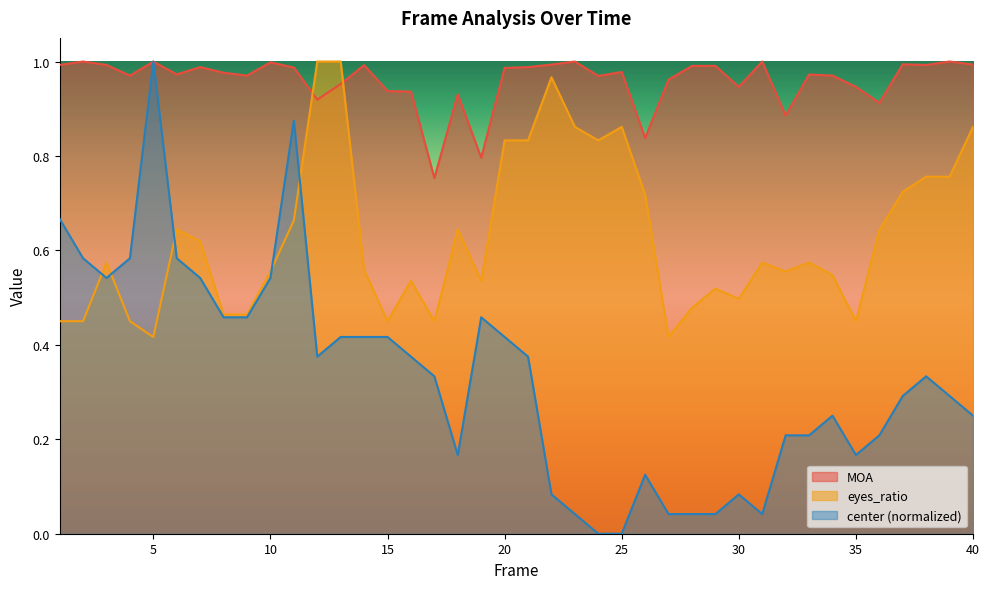

How many interior local valleys does the MOA series have?

12